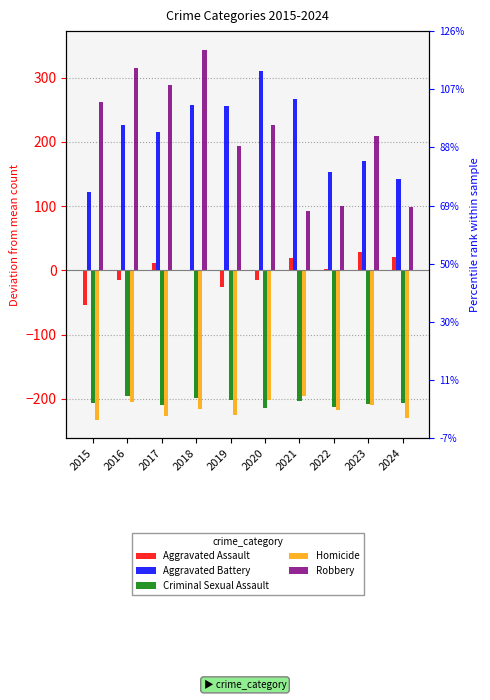

How many distinct data groups are displayed?

5